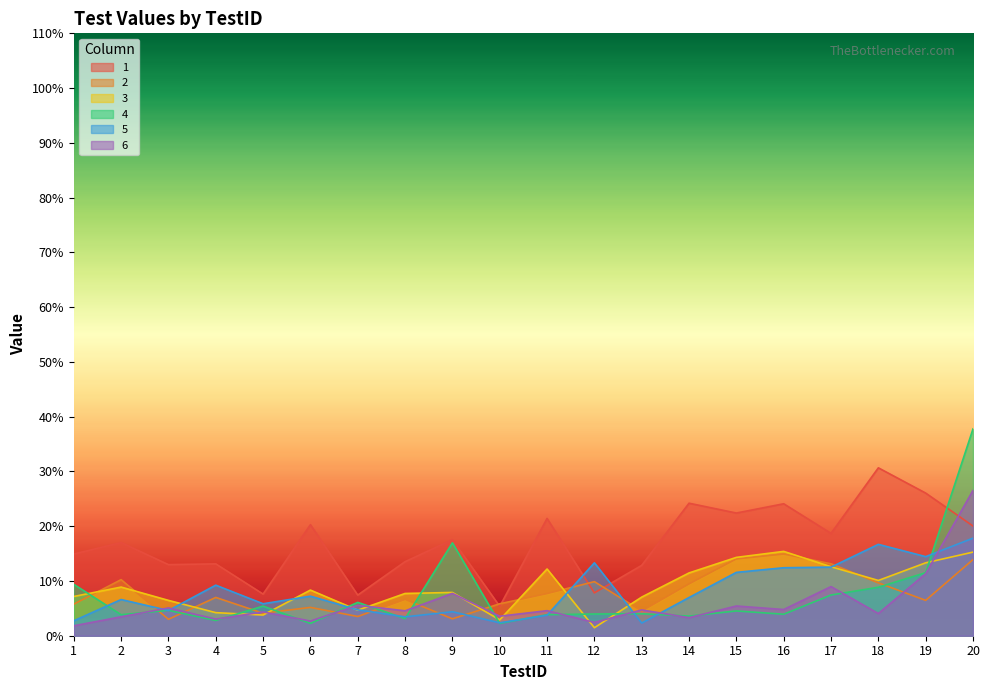

At which category does the chart reach its peak across all series?

20